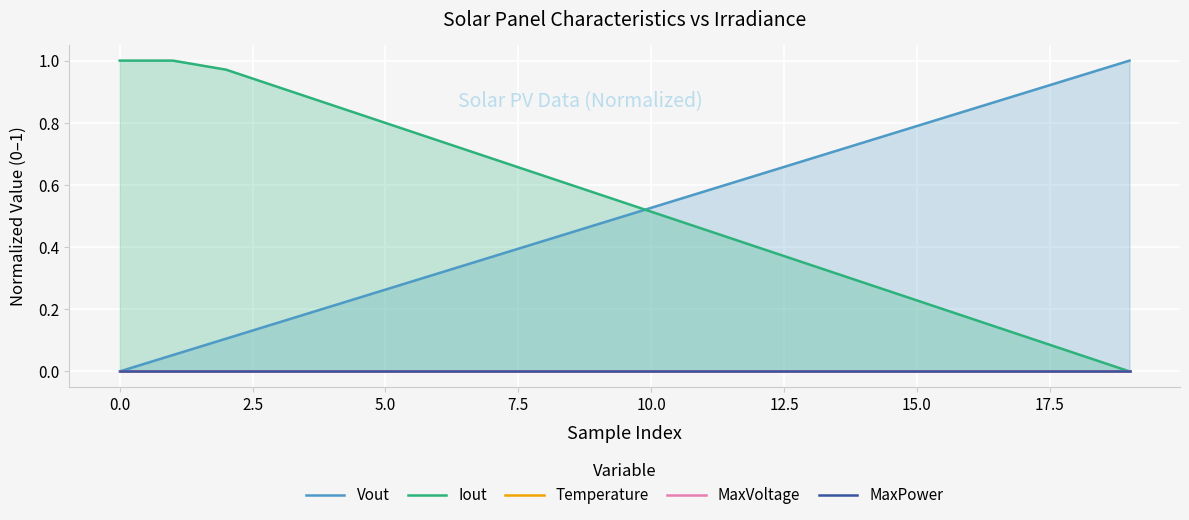

True or false: Iout has a value of 0.2 at 16.

True